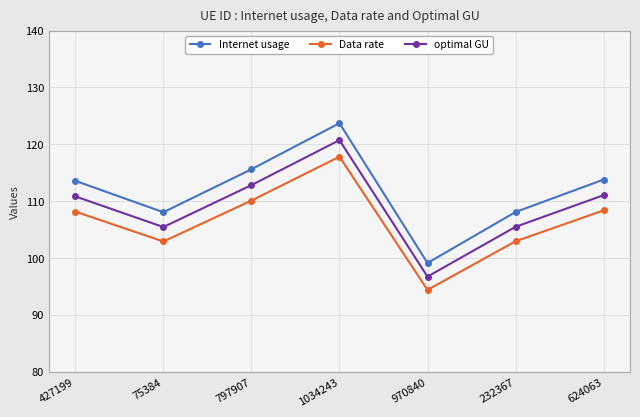

Rank the series by their maximum value, from lowest to highest.

Data rate, optimal GU, Internet usage